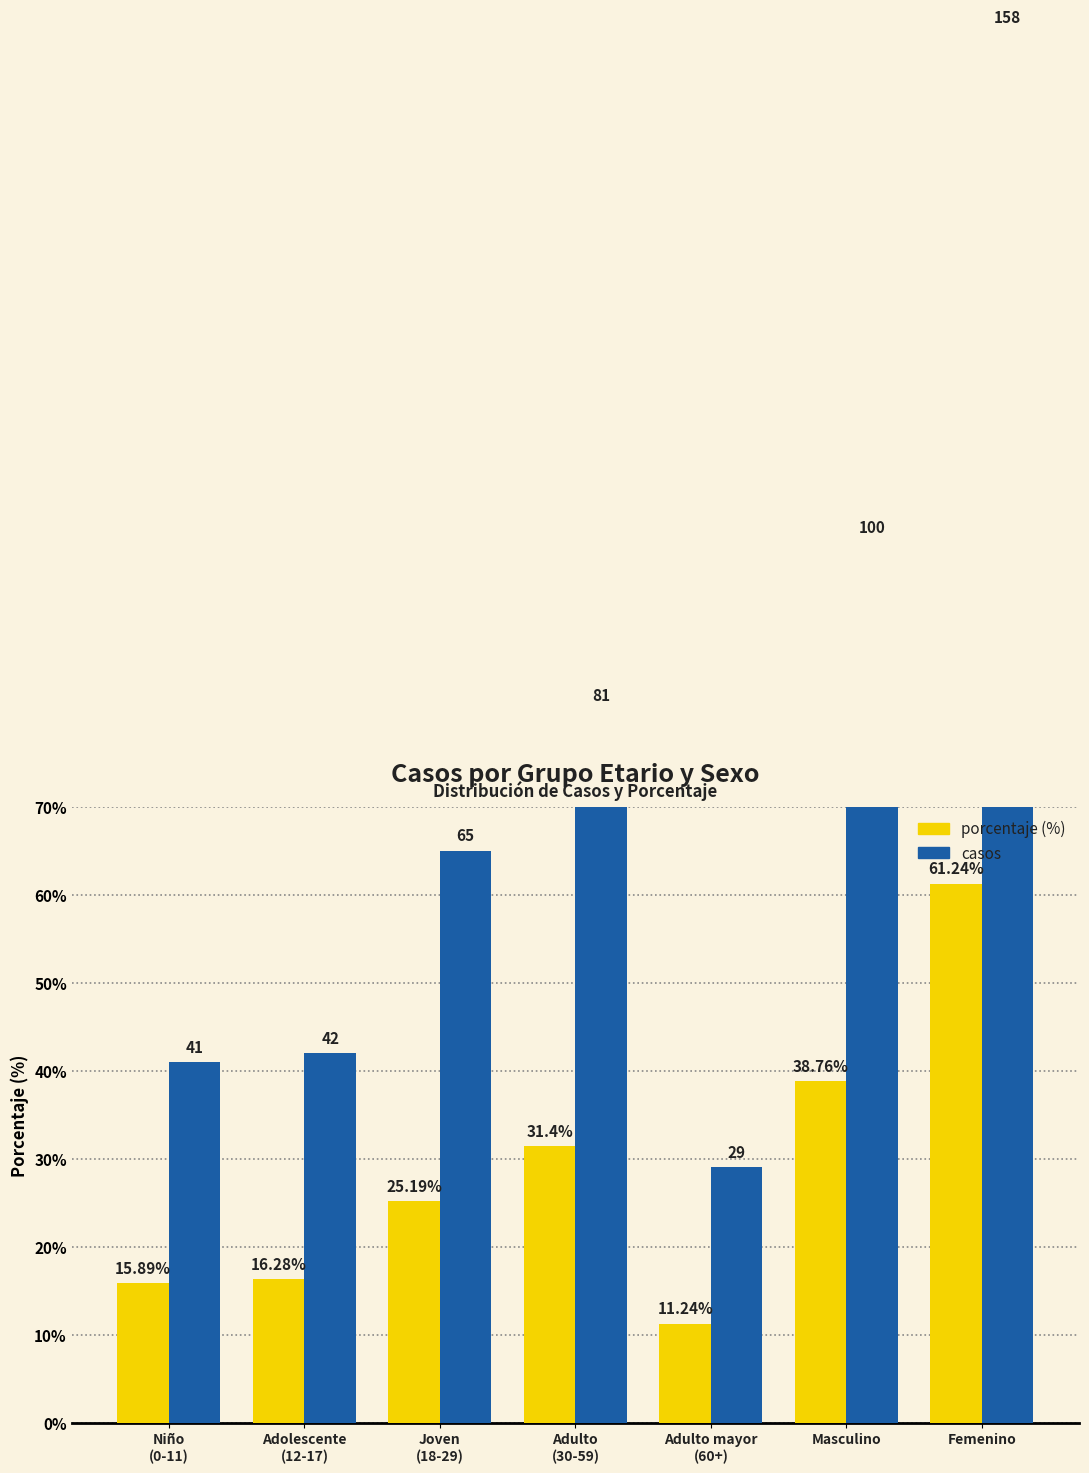

Reading left to right, what are all the values shown in this chart?

porcentaje: 15.9	16.3	25.2	31.4	11.2	38.8	61.2
casos: 41.0	42.0	65.0	81.0	29.0	100.0	158.0